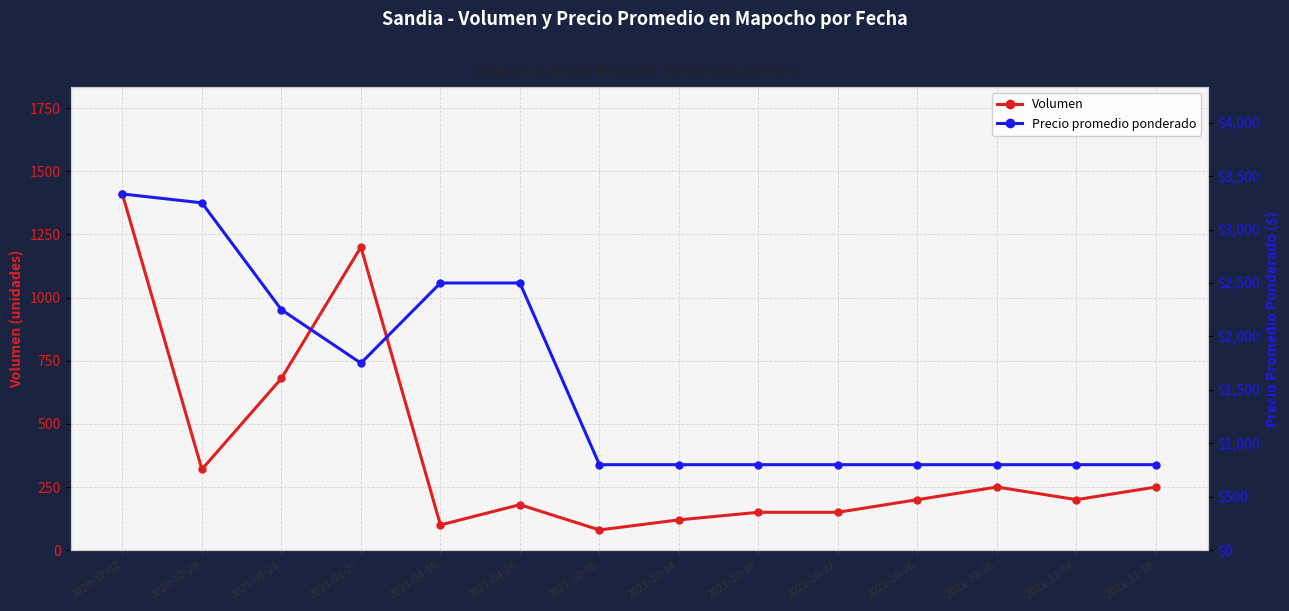

Reading right to left, list all the values displayed in this chart.

Volumen: 2021-11-10=250	2021-11-04=200	2021-10-28=250	2021-10-26=200	2021-10-22=150	2021-10-19=150	2021-10-14=120	2021-10-08=80	2021-04-26=180	2021-04-19=100	2021-01-27=1200	2021-01-21=680	2020-12-29=320	2020-12-02=1410
Precio promedio ponderado: 2021-11-10=800	2021-11-04=800	2021-10-28=800	2021-10-26=800	2021-10-22=800	2021-10-19=800	2021-10-14=800	2021-10-08=800	2021-04-26=2500	2021-04-19=2500	2021-01-27=1750	2021-01-21=2250	2020-12-29=3250	2020-12-02=3333